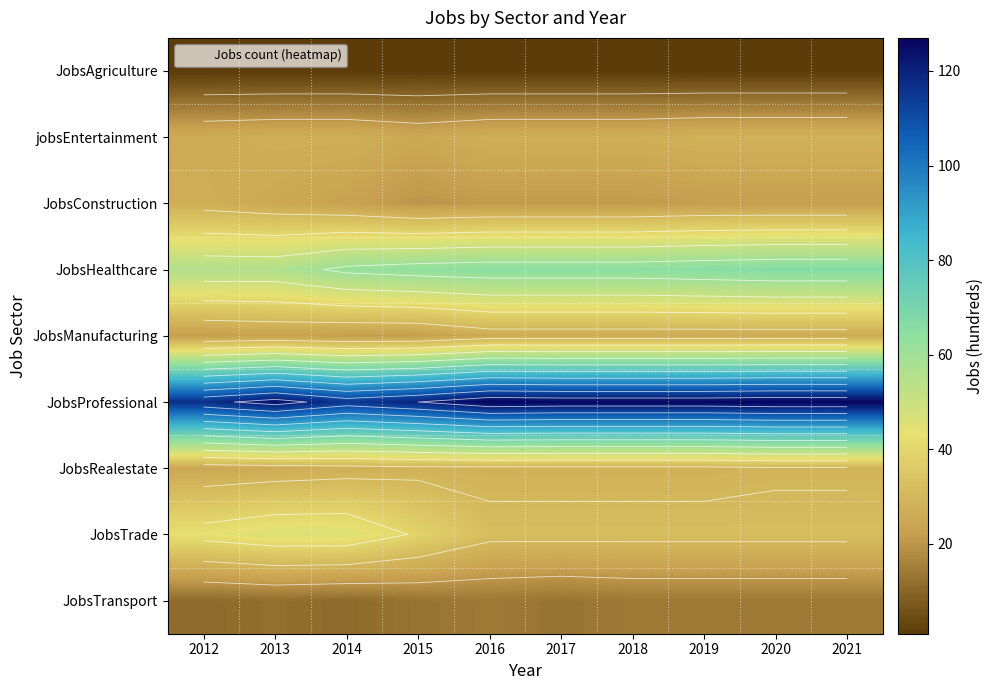

Between 2016 and 2012, which is larger?

2016